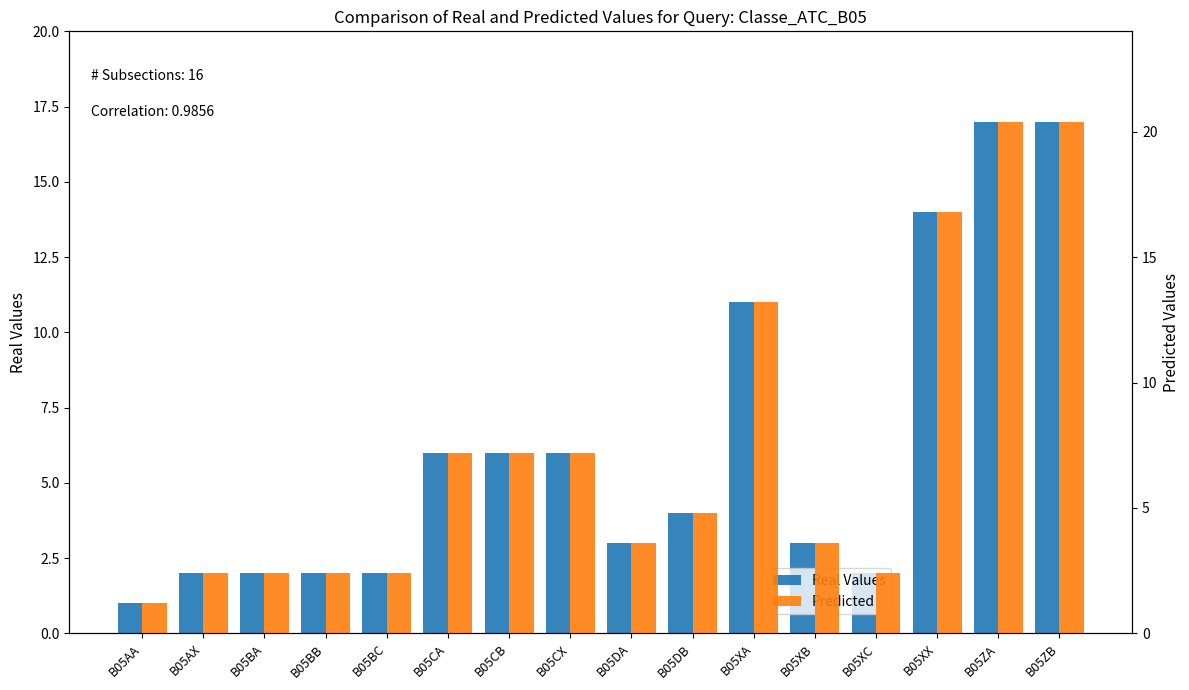

True or false: Predicted has a value of 16.8 at B05XX.

True